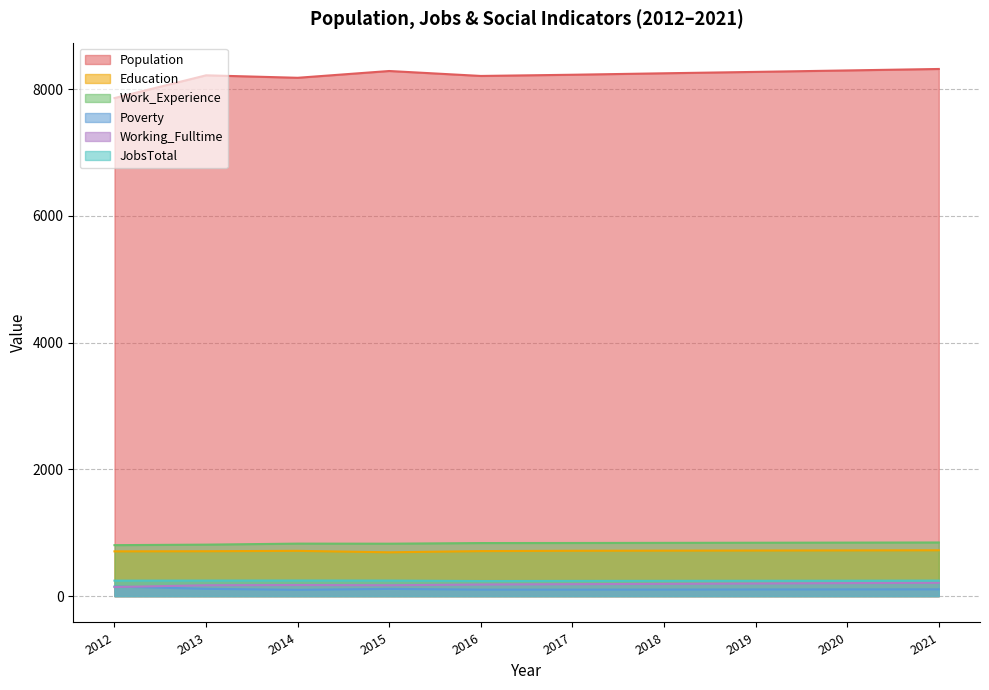

Does the chart have visible grid lines?

Yes